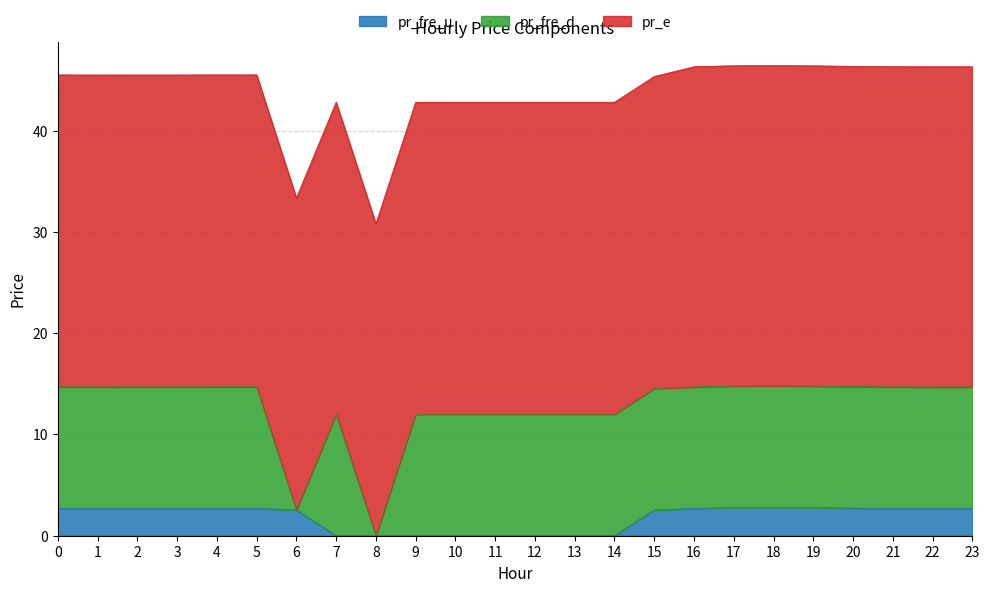

The pr_e series shows 31.6 at 16. True or false?

True